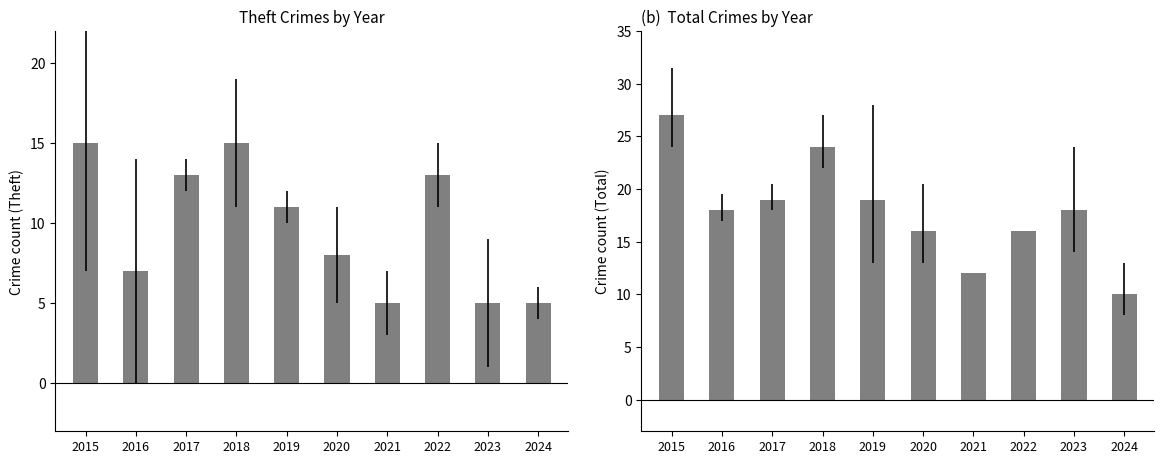

Reading right to left, list all the values displayed in this chart.

Theft: 5	5	13	5	8	11	15	13	7	15
Total: 10	18	16	12	16	19	24	19	18	27